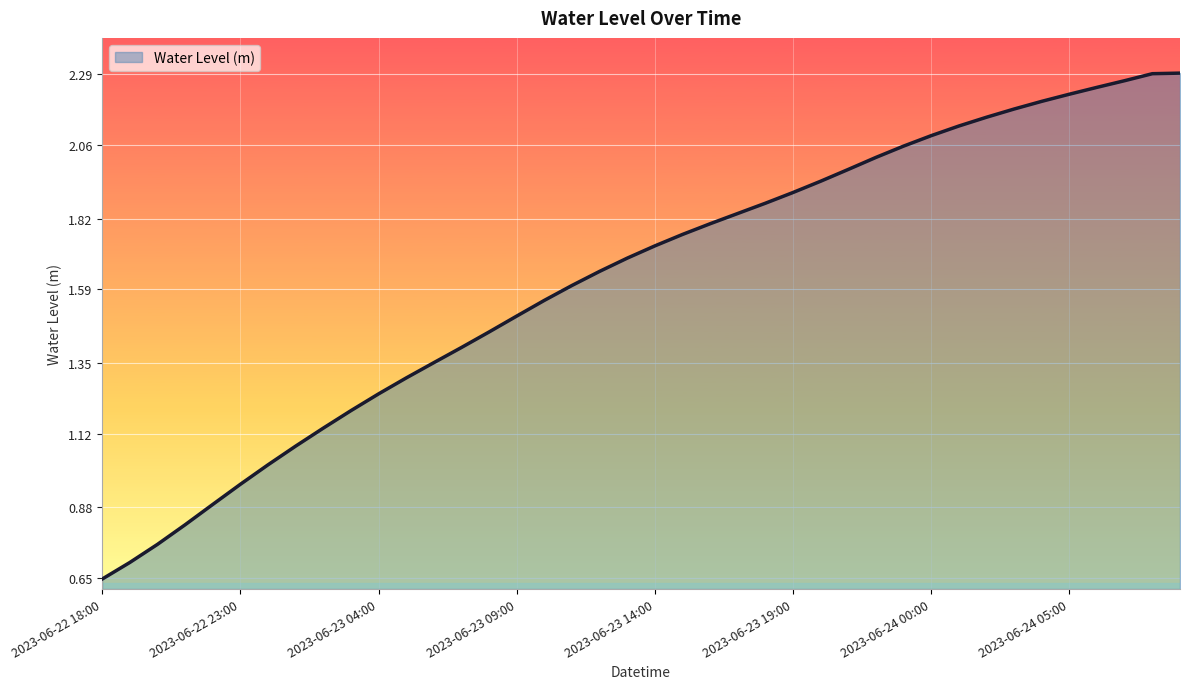

At which label is the value closest to 1?

2023-06-23 00:00